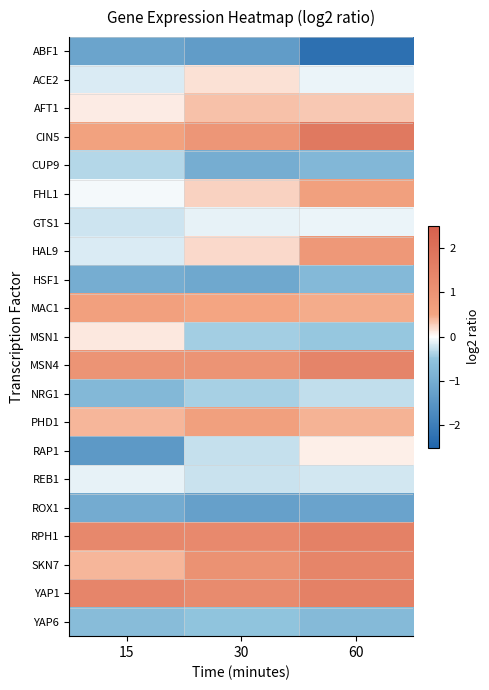

What is the spread (max minus min) of values at 60?

4.0